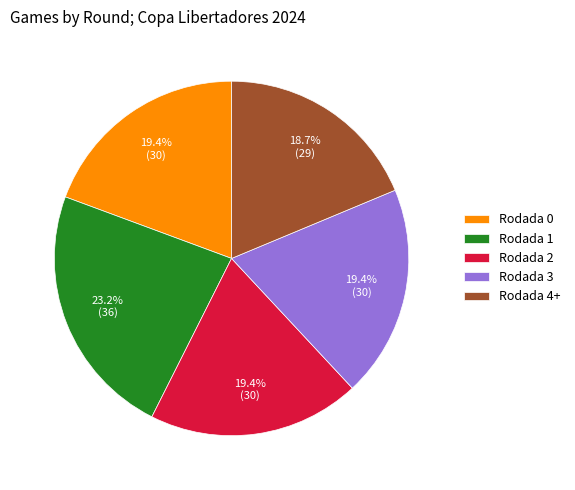

Which category has the biggest portion of the pie?

Rodada 1